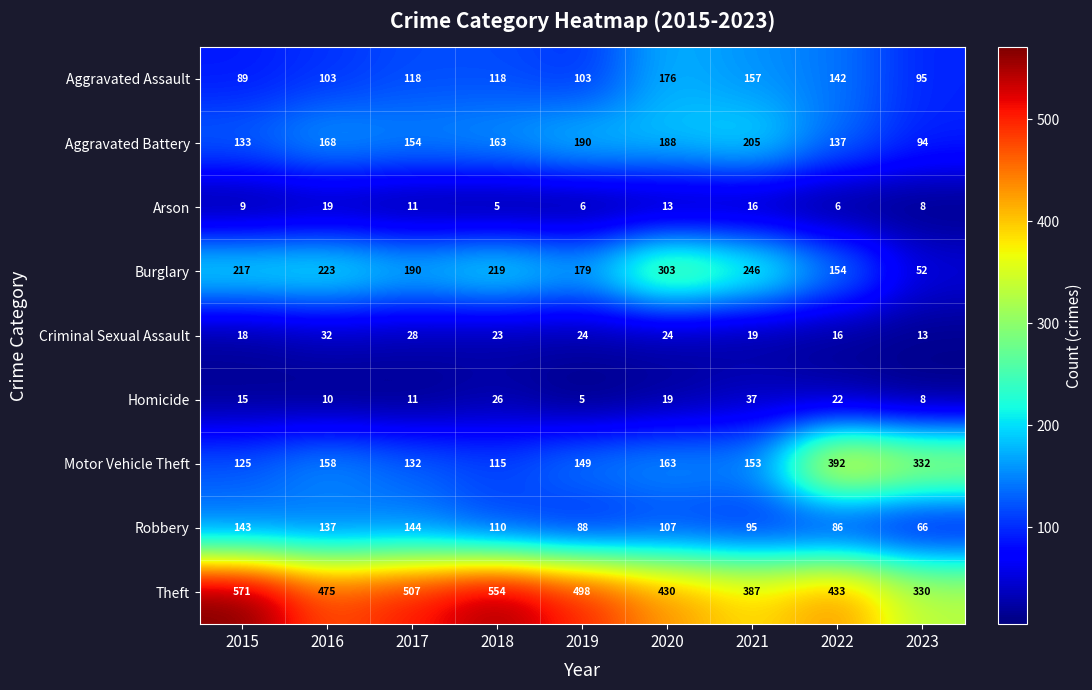

What is the sum of the Criminal Sexual Assault values at 2018 and 2022?

39